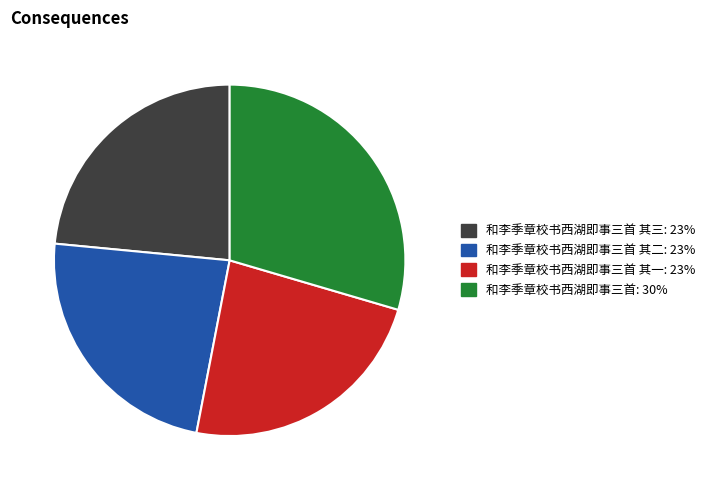

Is there any slice that represents more than half of the pie?

No